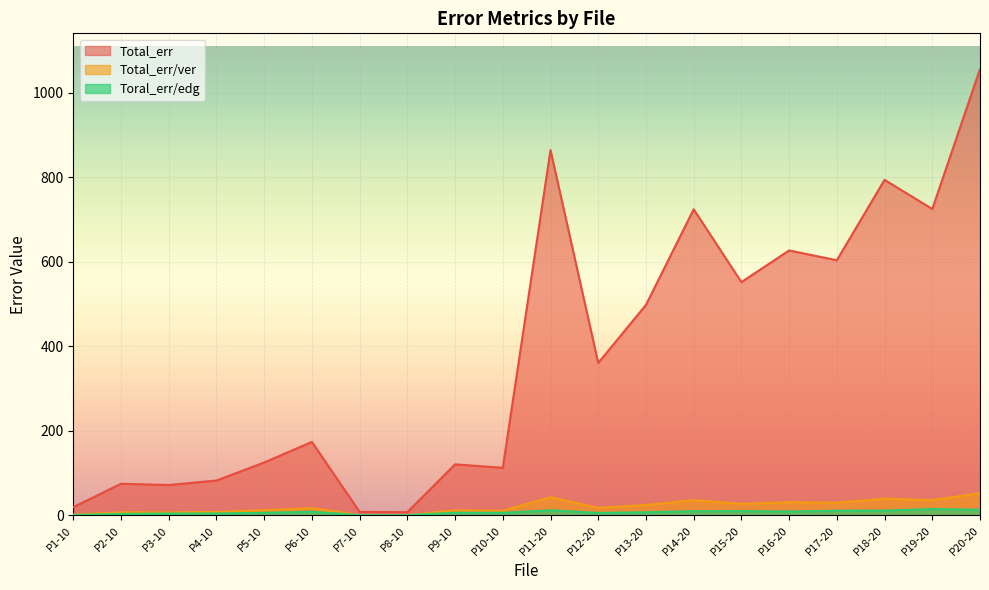

How many interior local peaks does the Total_err/ver series have?

7